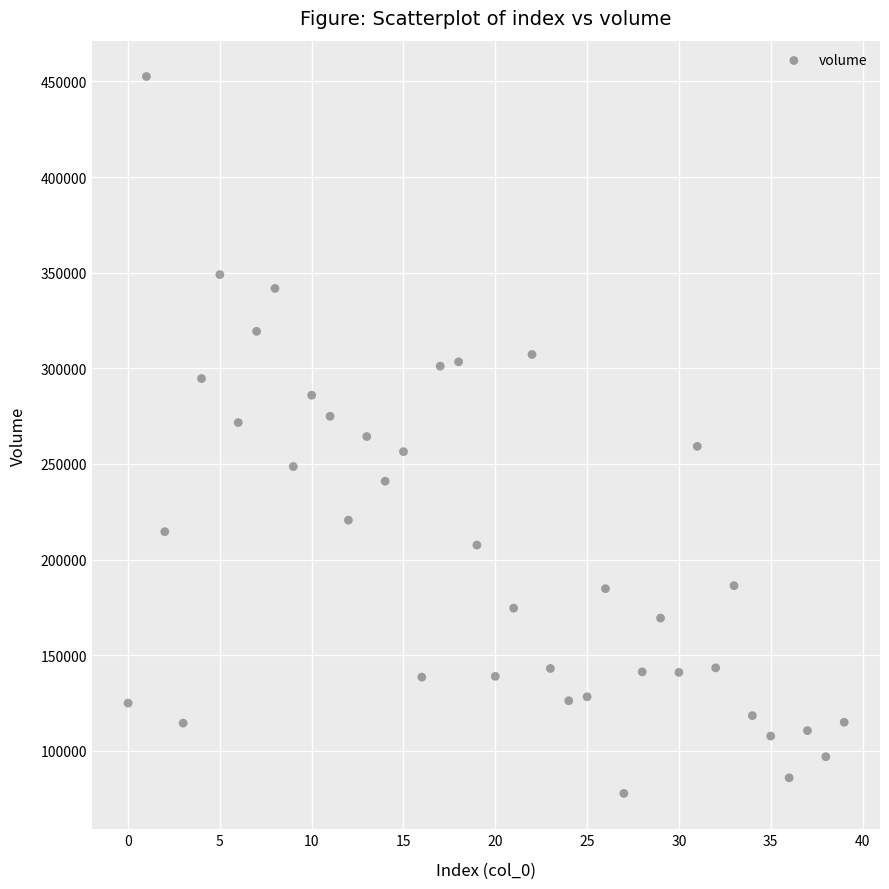

What is the range of Y values (max minus min)?

374826.5